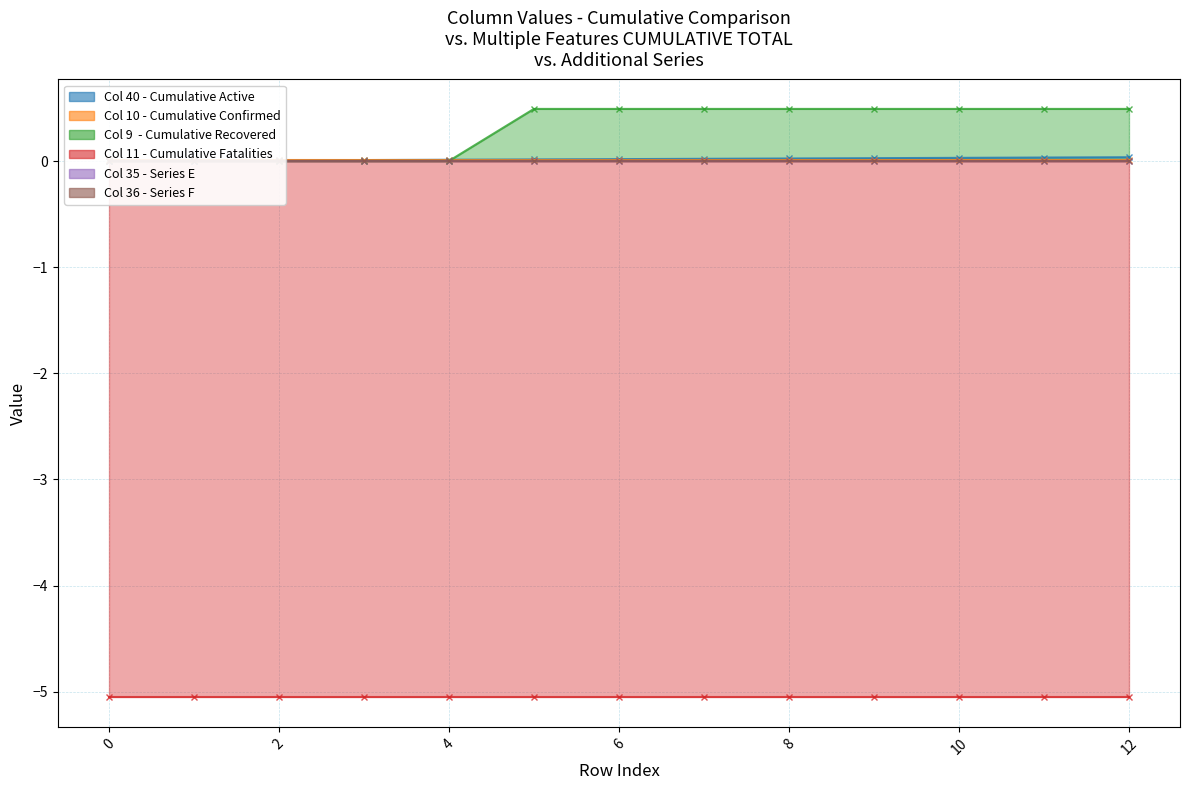

How many lines are shown in the chart?

6